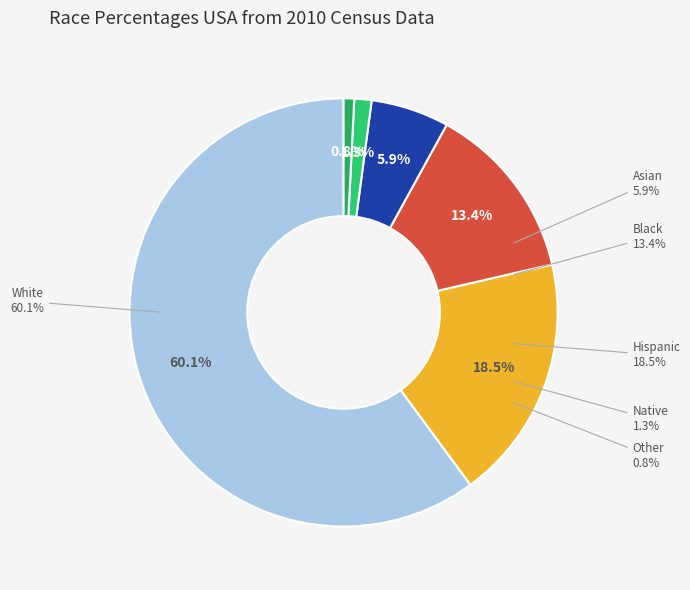

Is 10 the majority of the pie?

No